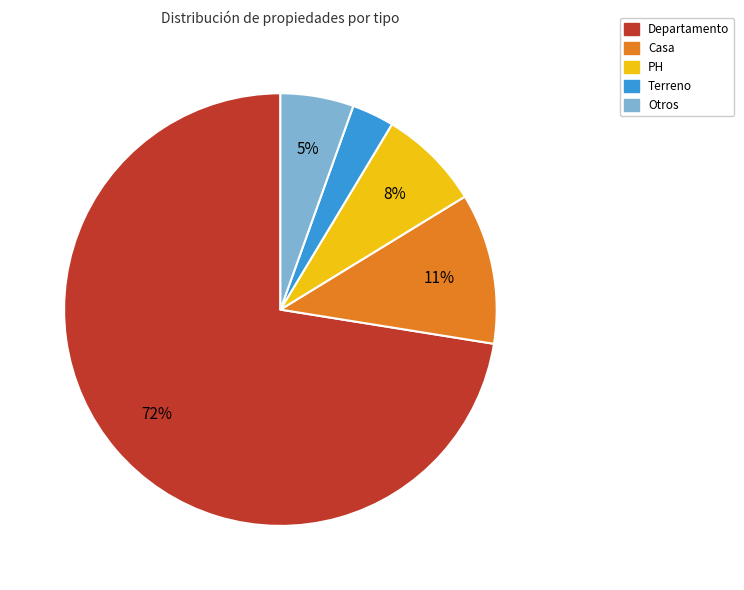

How many slices are in this pie chart?

5